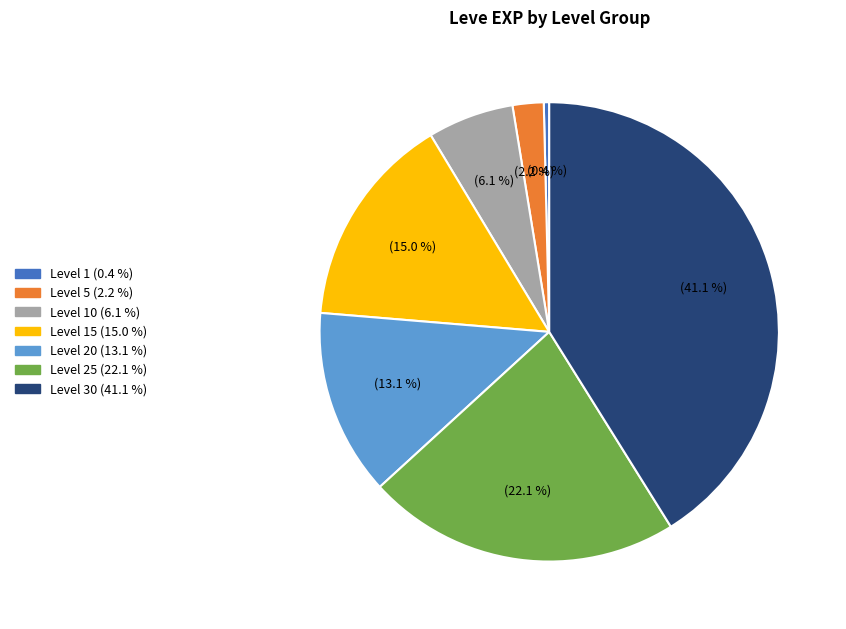

Does any single category account for the majority?

No